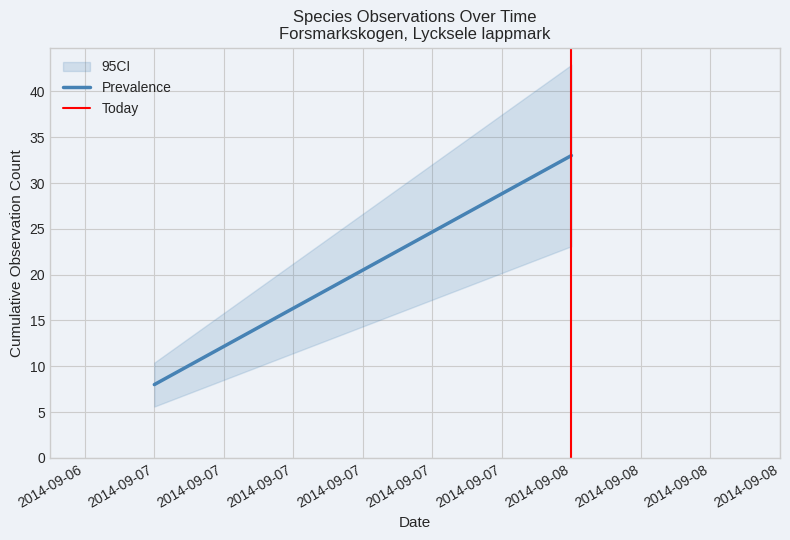

Reading left to right, what are all the values shown in this chart?

Prevalence: 8	33
Today: 0	1